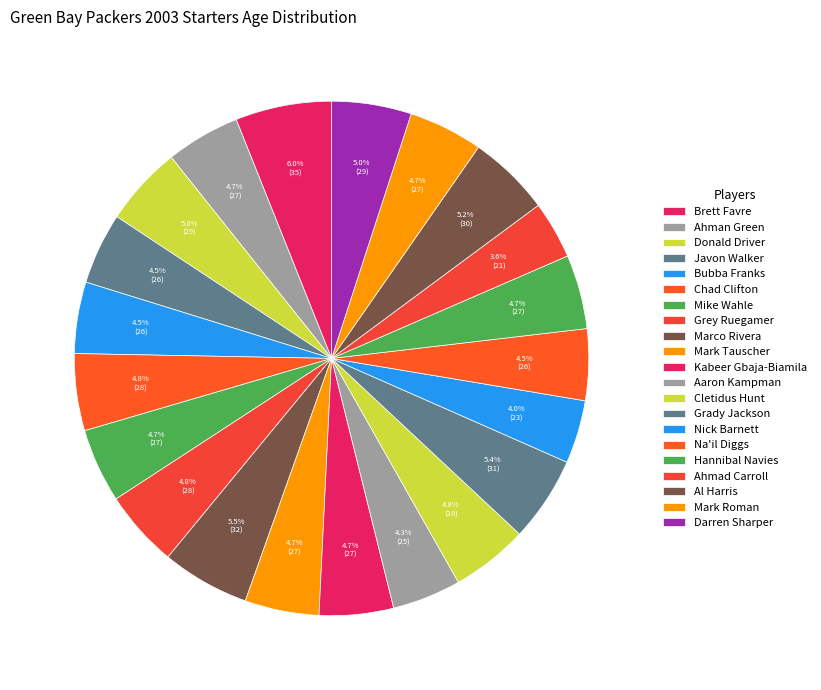

The Grady Jackson slice represents 11% of the pie. True or false?

False